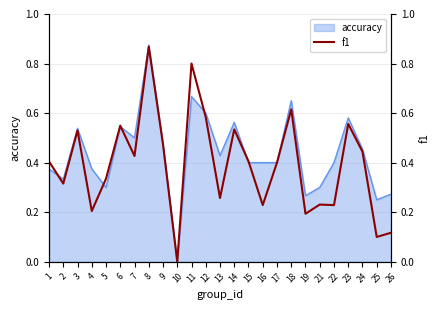

What is the difference between the values at 25 and 13?

0.2